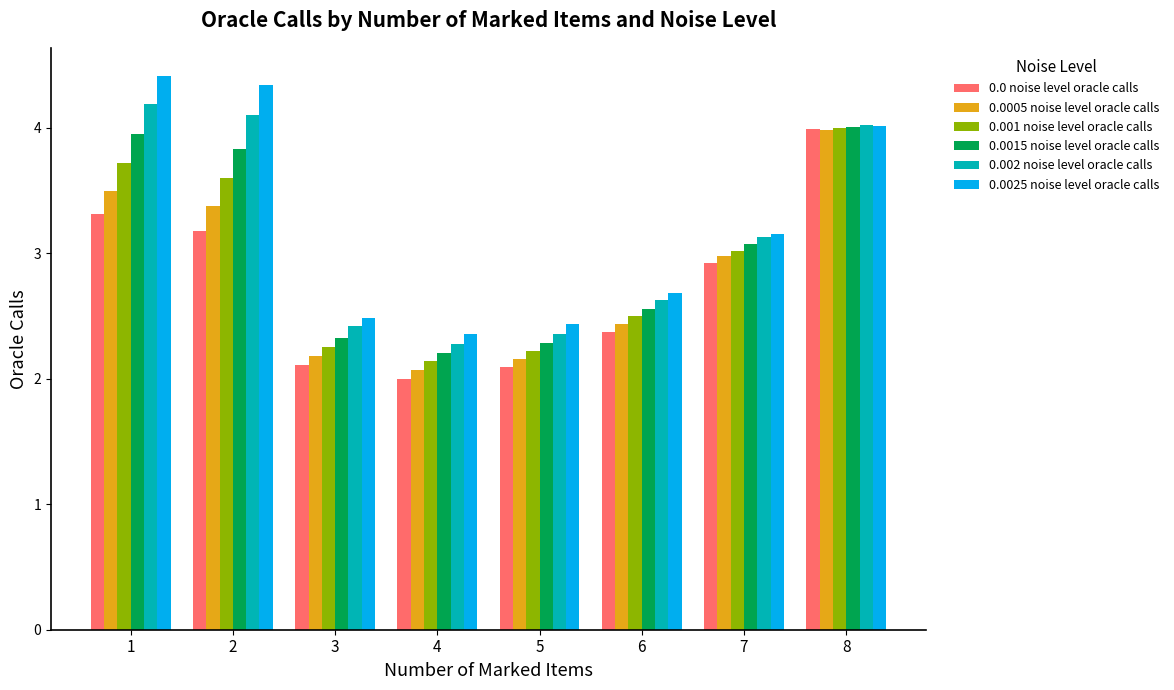

At which category is the sum across all series the highest?

8